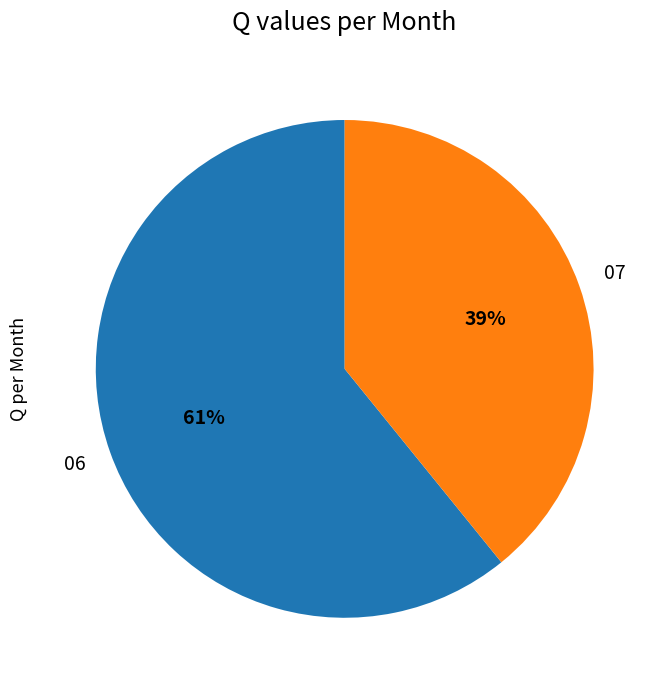

To the nearest percent, what is the combined percentage of 07 and 06?

100%